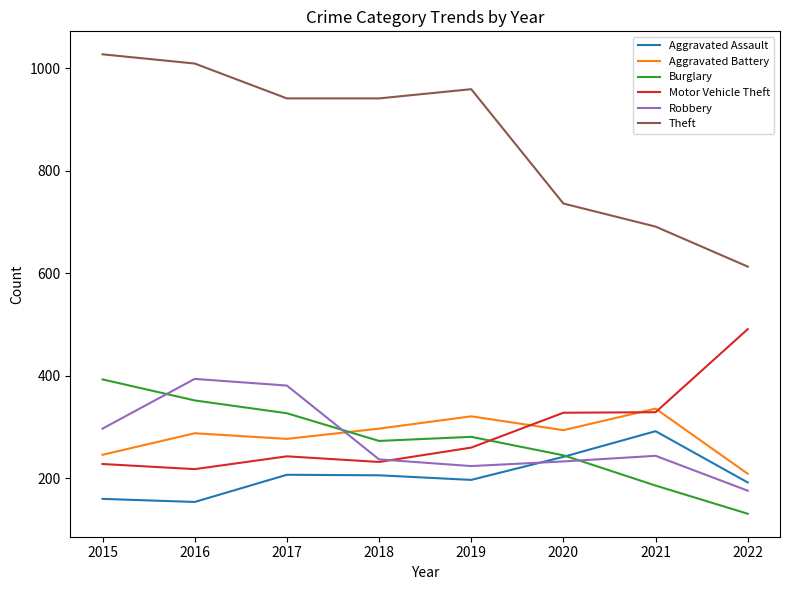

True or false: Aggravated Battery and Theft intersect in this chart.

False